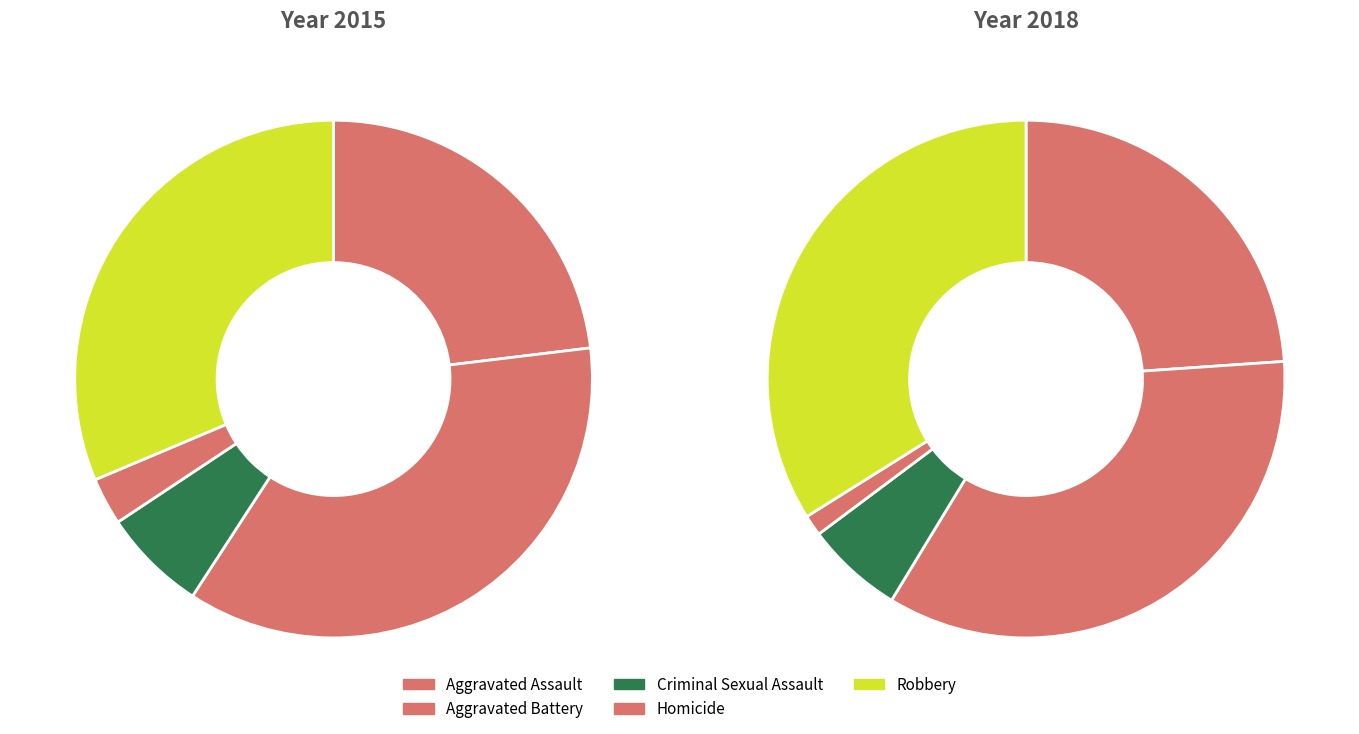

How much of the chart is everything except 4?

68.6%